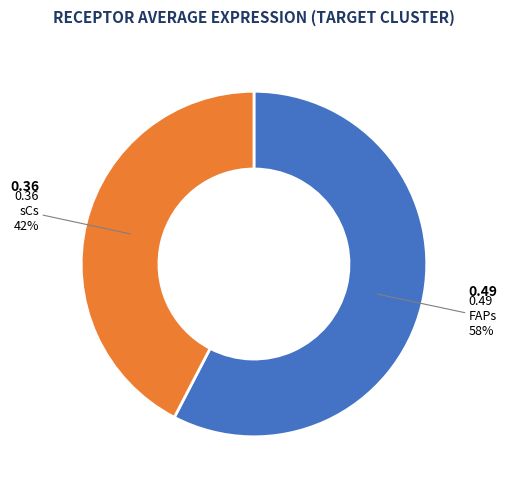

To the nearest percent, what is the average slice percentage?

50%